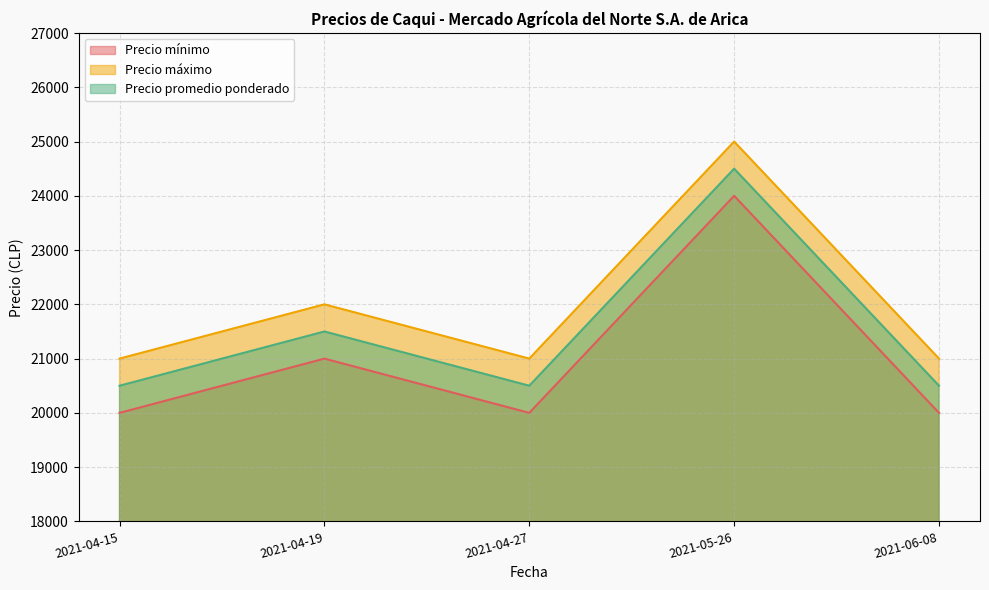

Reading left to right, extract all data points from this chart.

Precio mínimo: 2021-04-15=20000	2021-04-19=21000	2021-04-27=20000	2021-05-26=24000	2021-06-08=20000
Precio máximo: 2021-04-15=21000	2021-04-19=22000	2021-04-27=21000	2021-05-26=25000	2021-06-08=21000
Precio promedio ponderado: 2021-04-15=20500	2021-04-19=21500	2021-04-27=20500	2021-05-26=24500	2021-06-08=20500